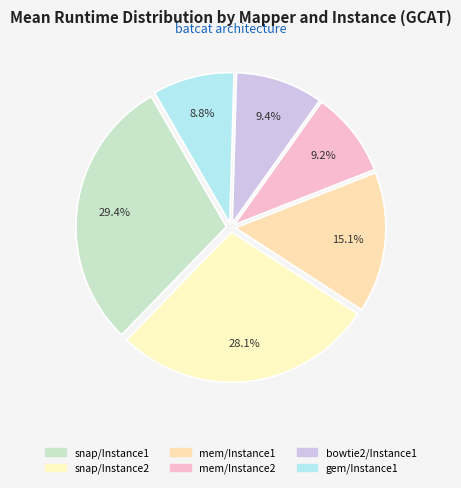

How many slices are in this pie chart?

6